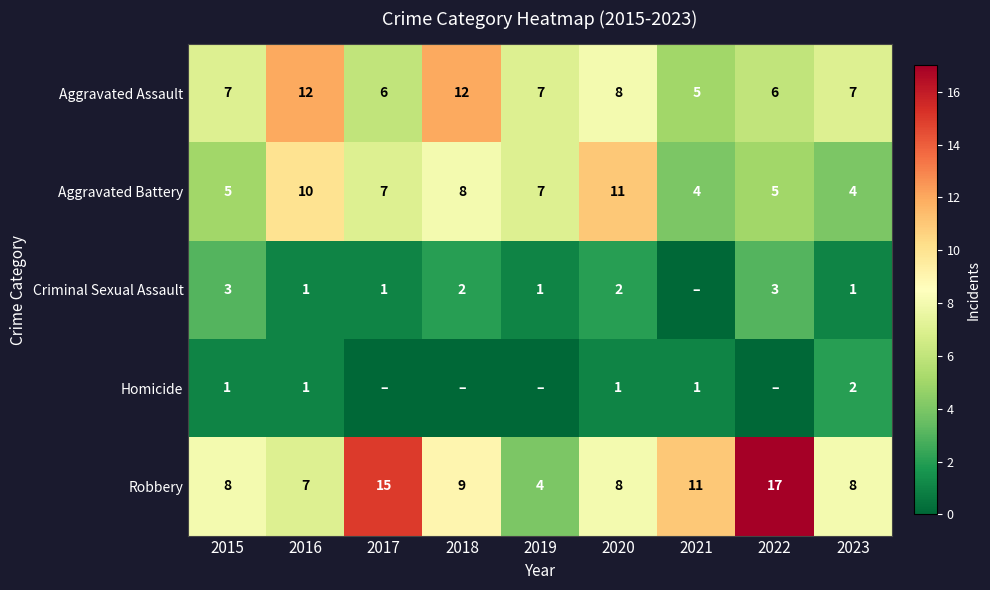

What is the difference between the second highest and minimum values in the Robbery series?

11